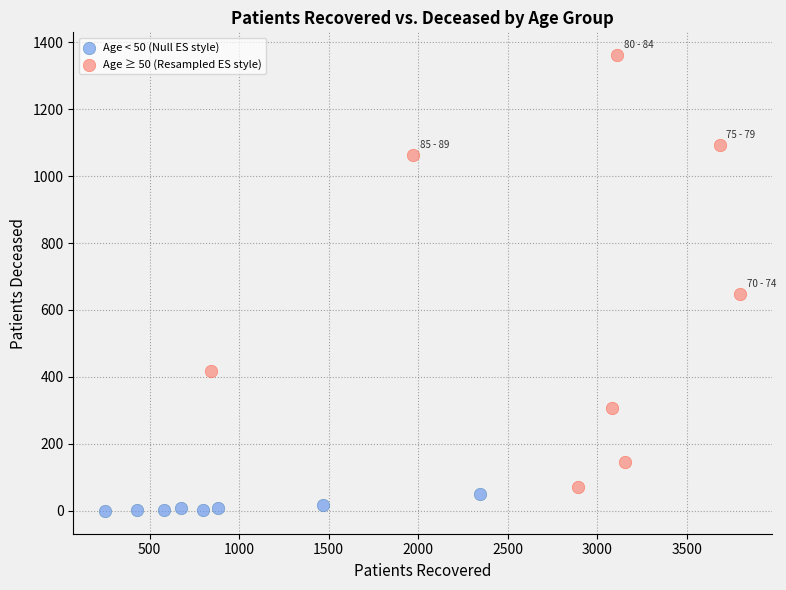

Which series contains the highest Y value?

Age ≥ 50 (Resampled ES style)